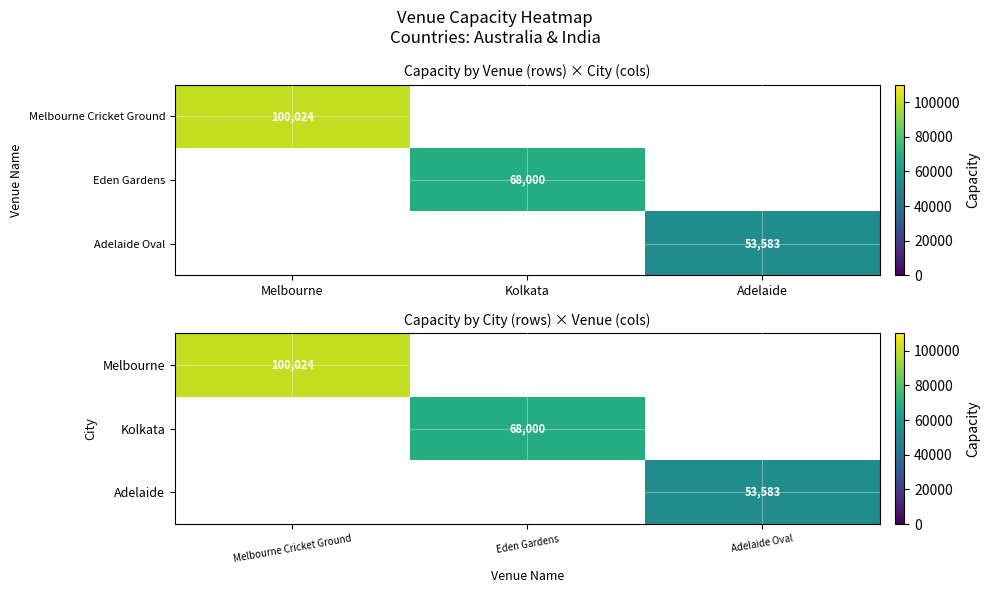

At how many categories does at least one series exceed 91588?

1